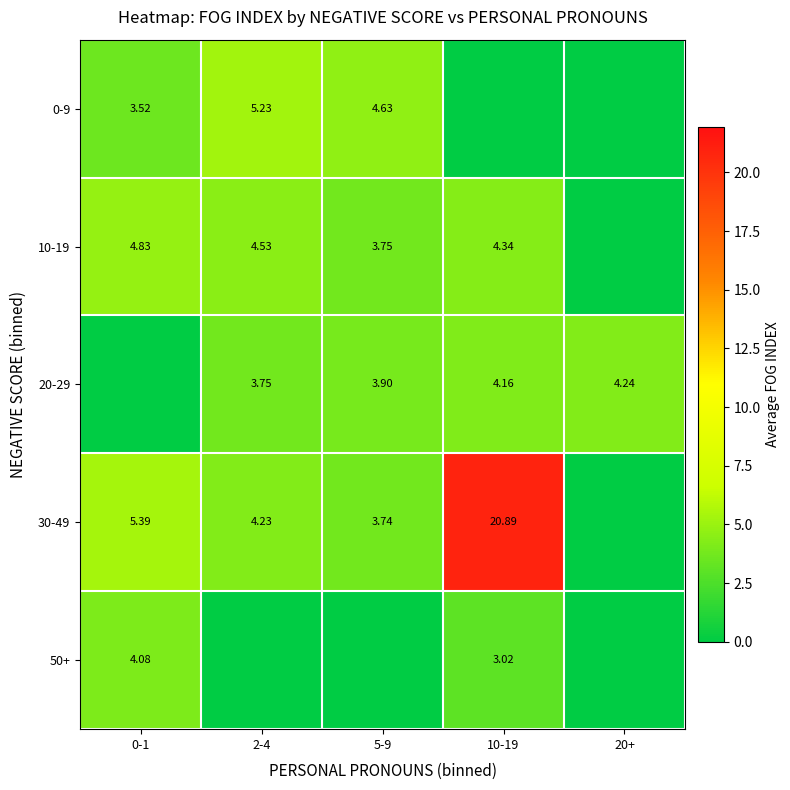

What is the difference between the 10-19 values at 0-1 and 2-4?

0.3